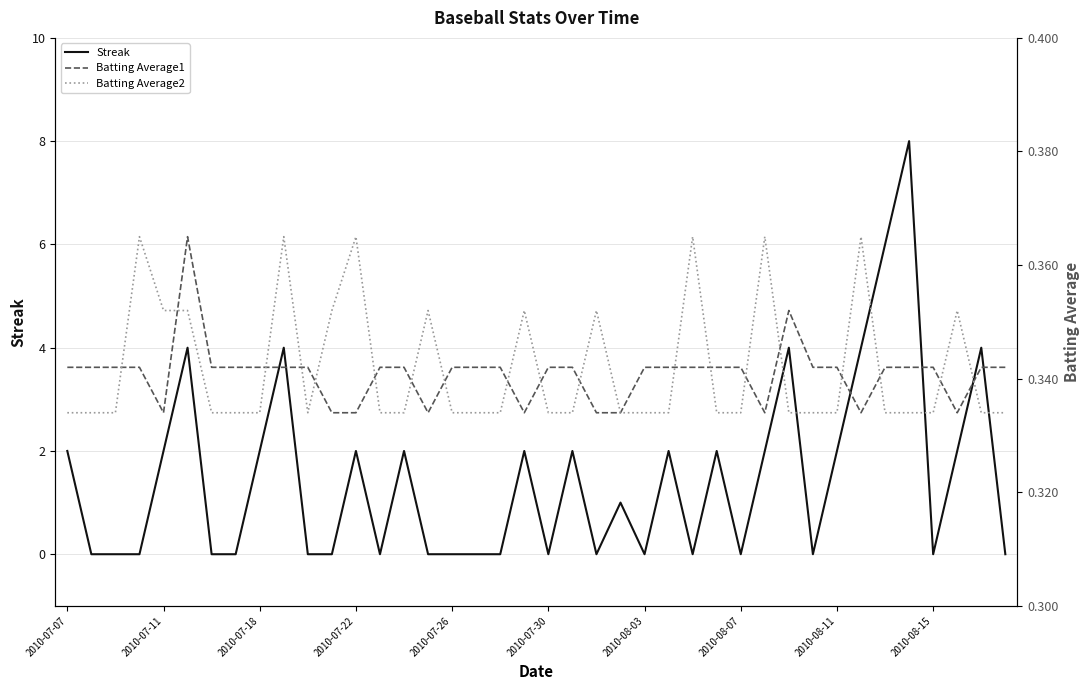

The value of Streak at 39 is 0.0. True or false?

True